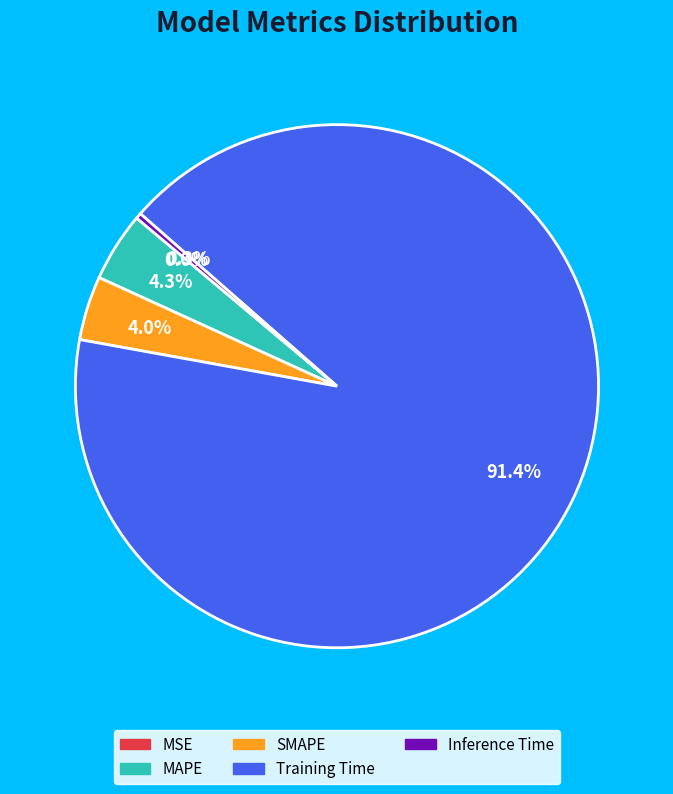

Is the sum of MAPE and Training Time greater than half?

Yes